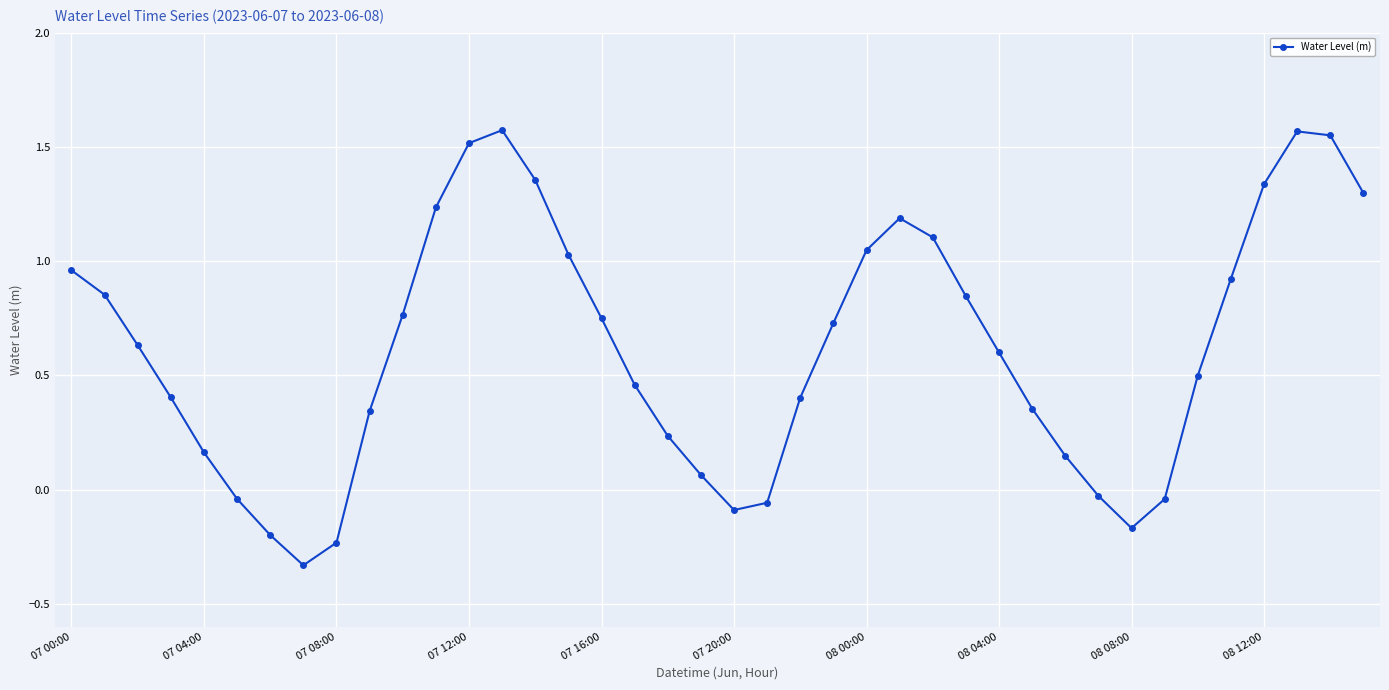

How many interior local valleys (lower than both neighbors) does the data have?

3